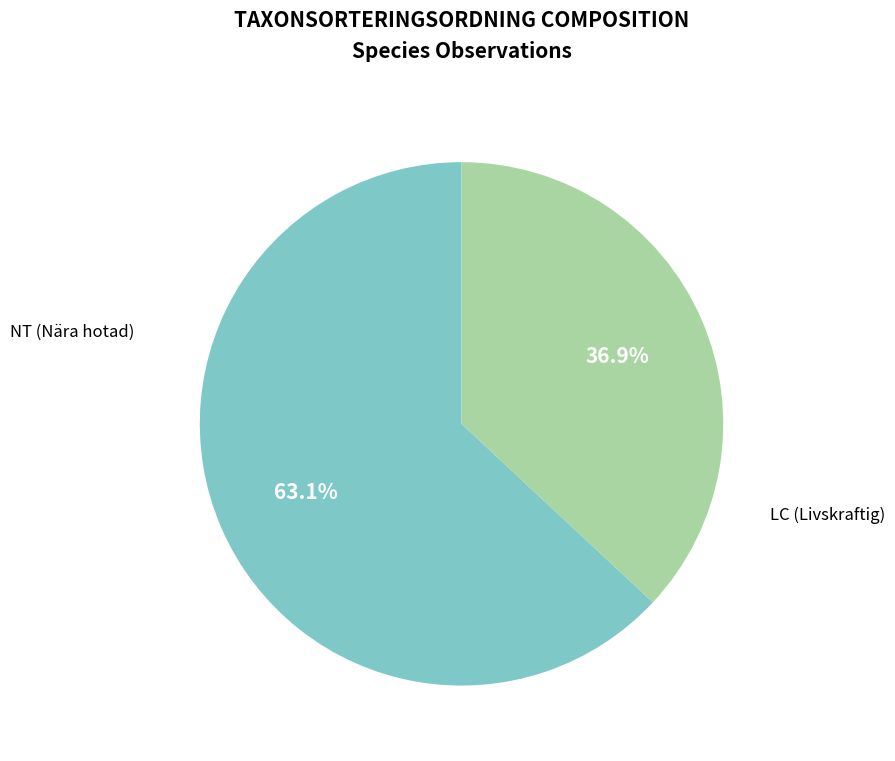

Does any single category account for the majority?

Yes